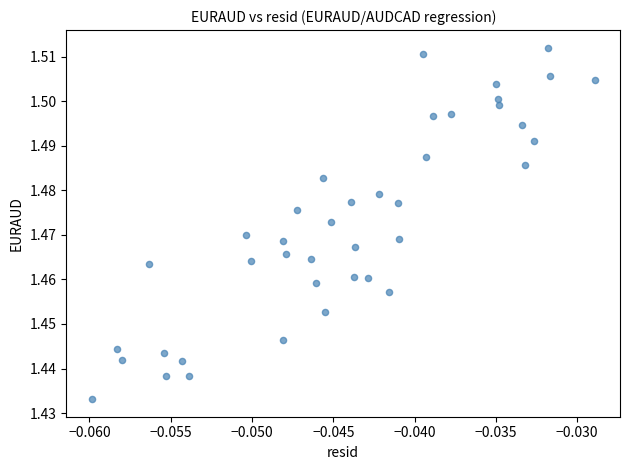

How many points are shown in the scatter plot?

40